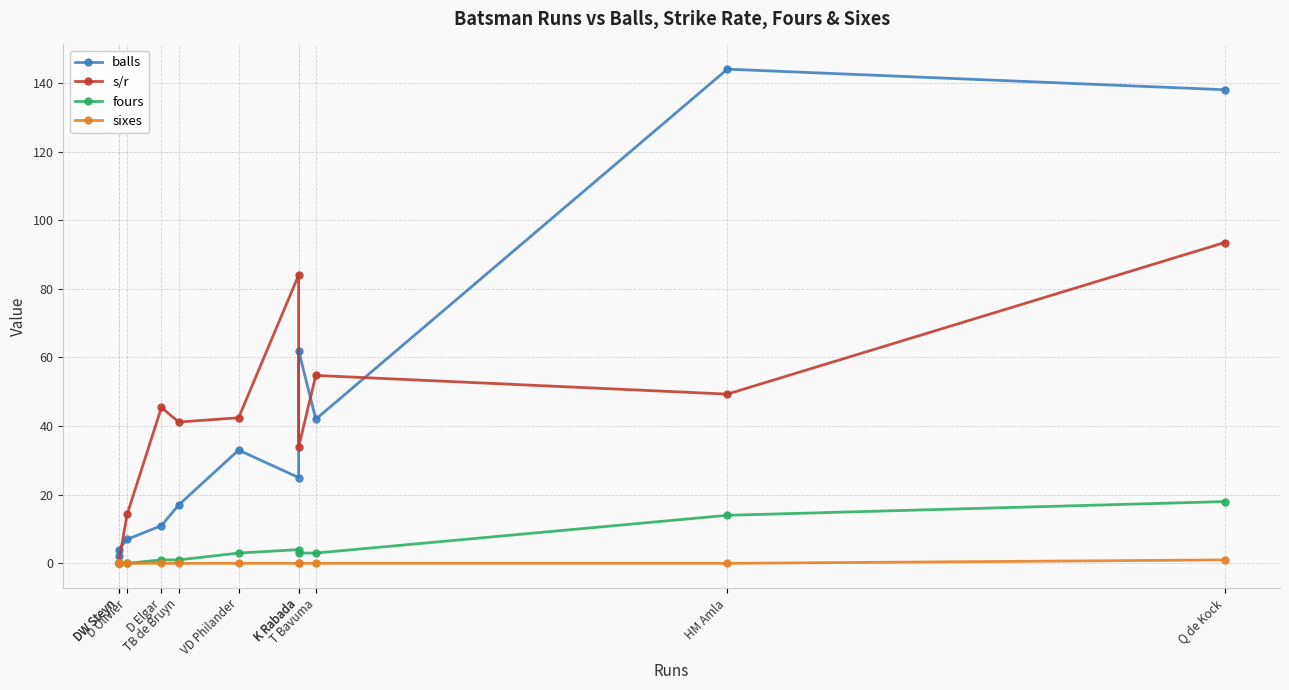

Between DW Steyn and K Rabada, which series saw the biggest shift?

balls